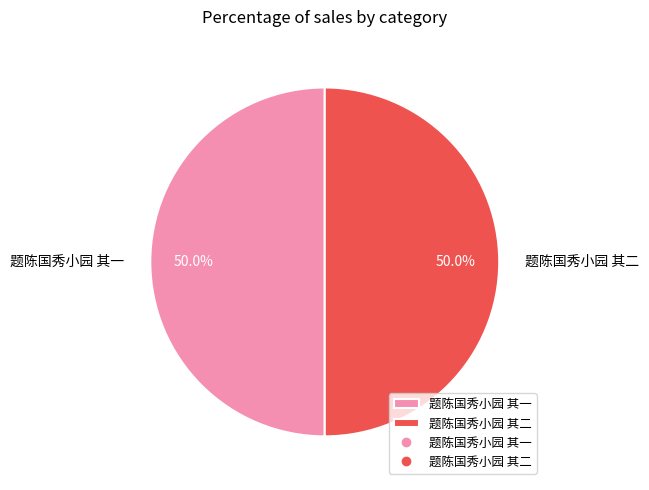

What percentage is the 题陈国秀小园 其一 slice, to the nearest percent?

50%